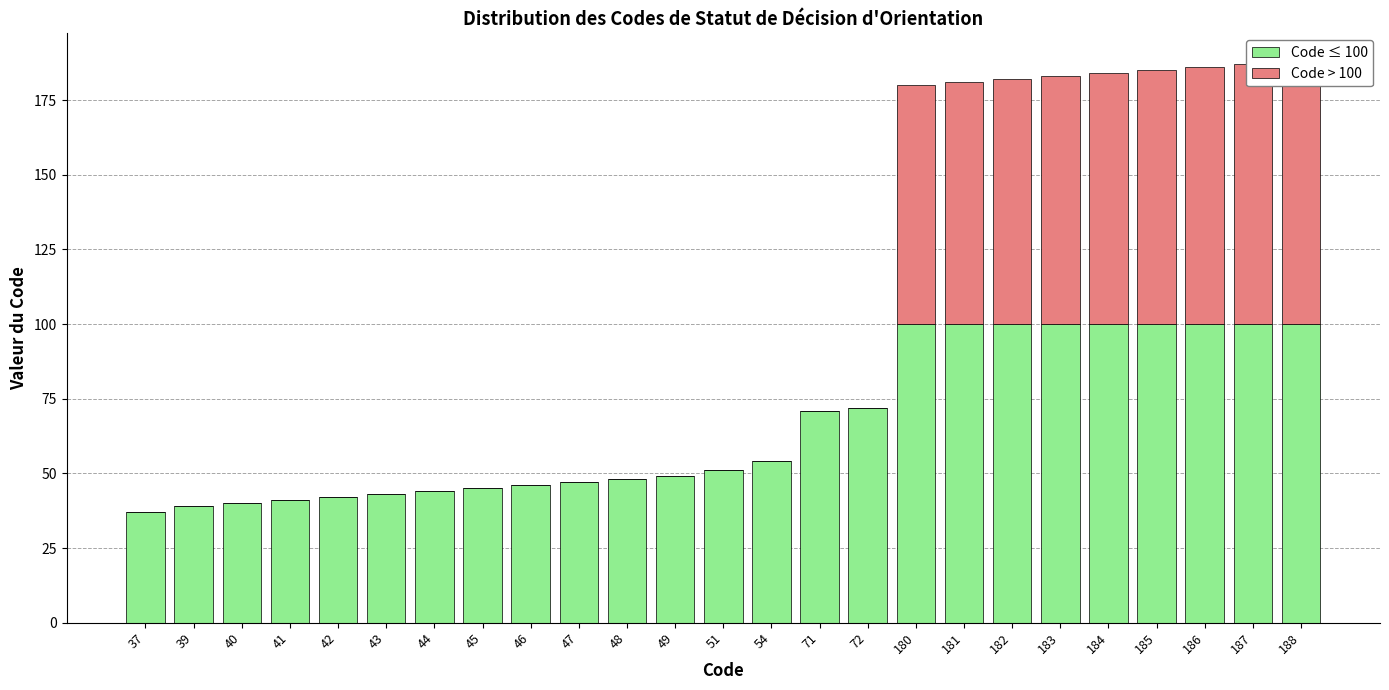

How many values in the Code ≤ 100 series are below 51?

12